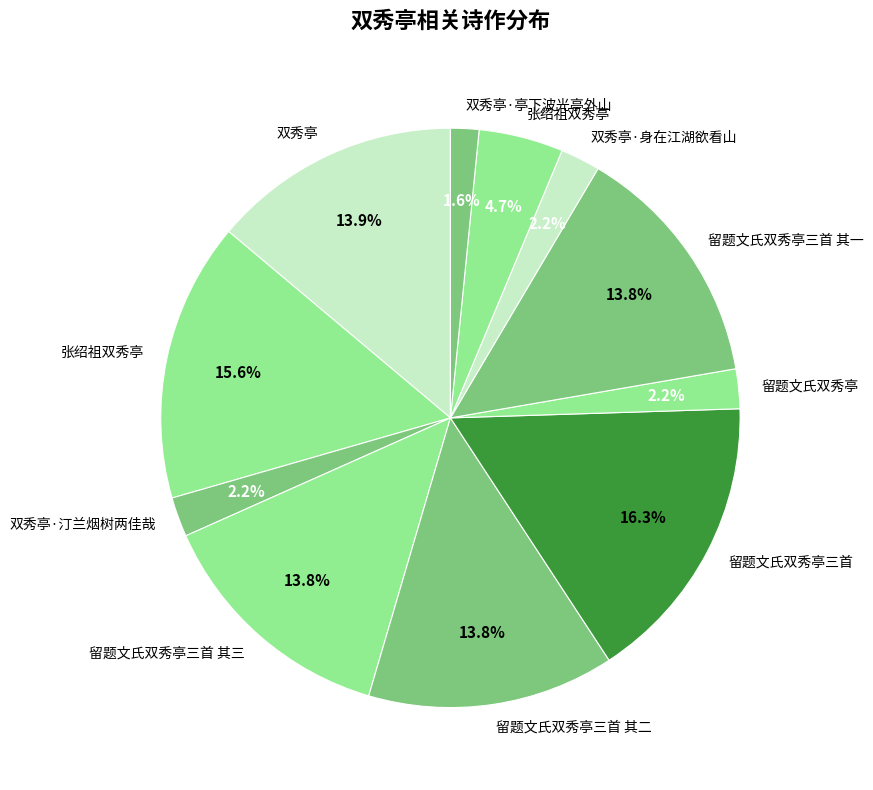

How many segments does this pie chart have?

11